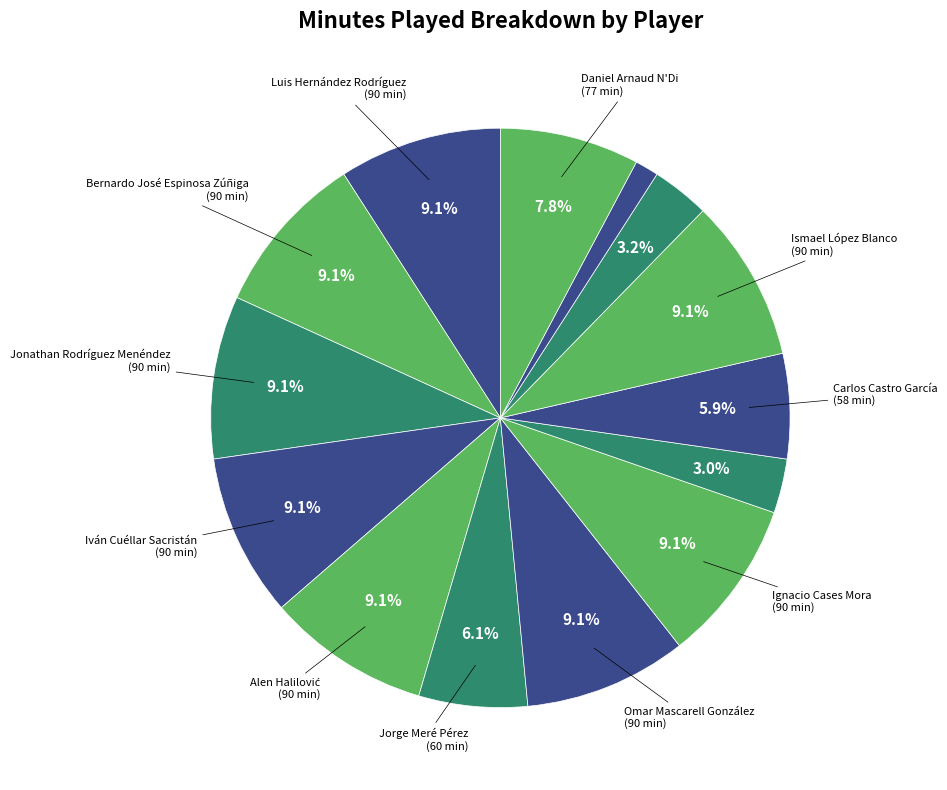

How many segments does this pie chart have?

14